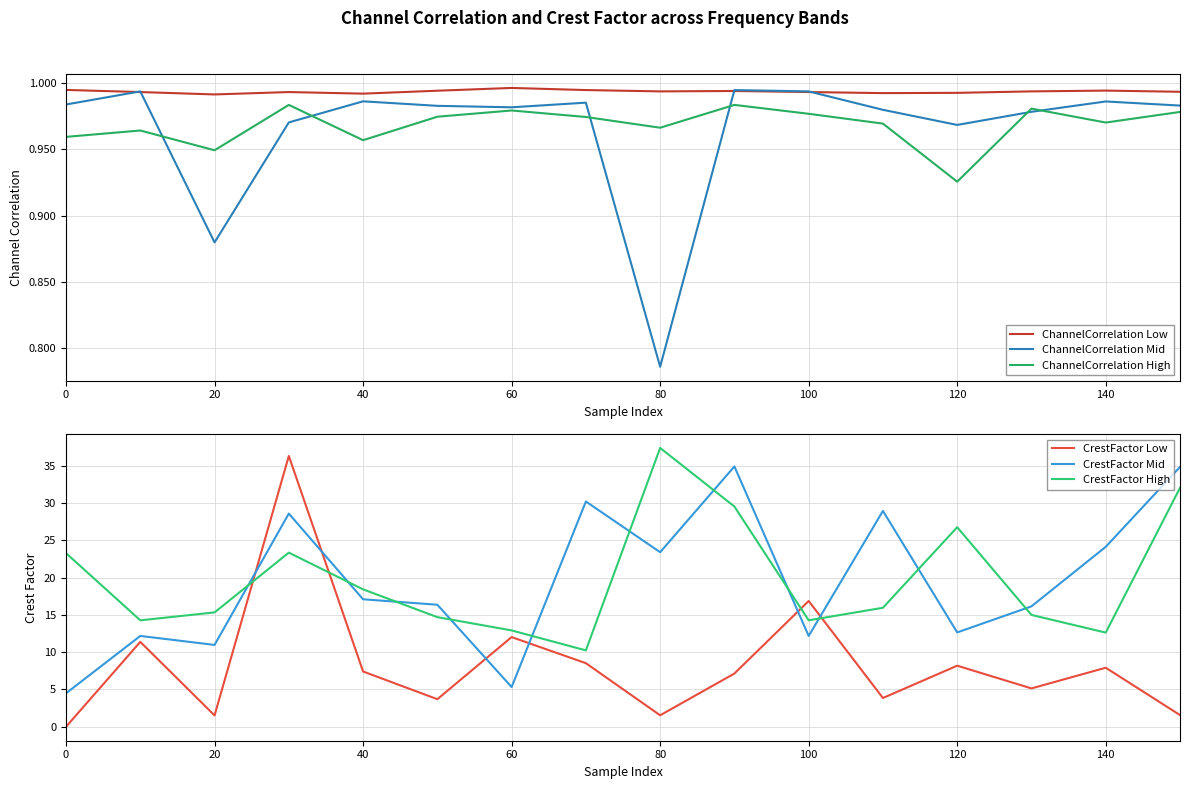

Does the chart display data point markers on the line(s)?

No